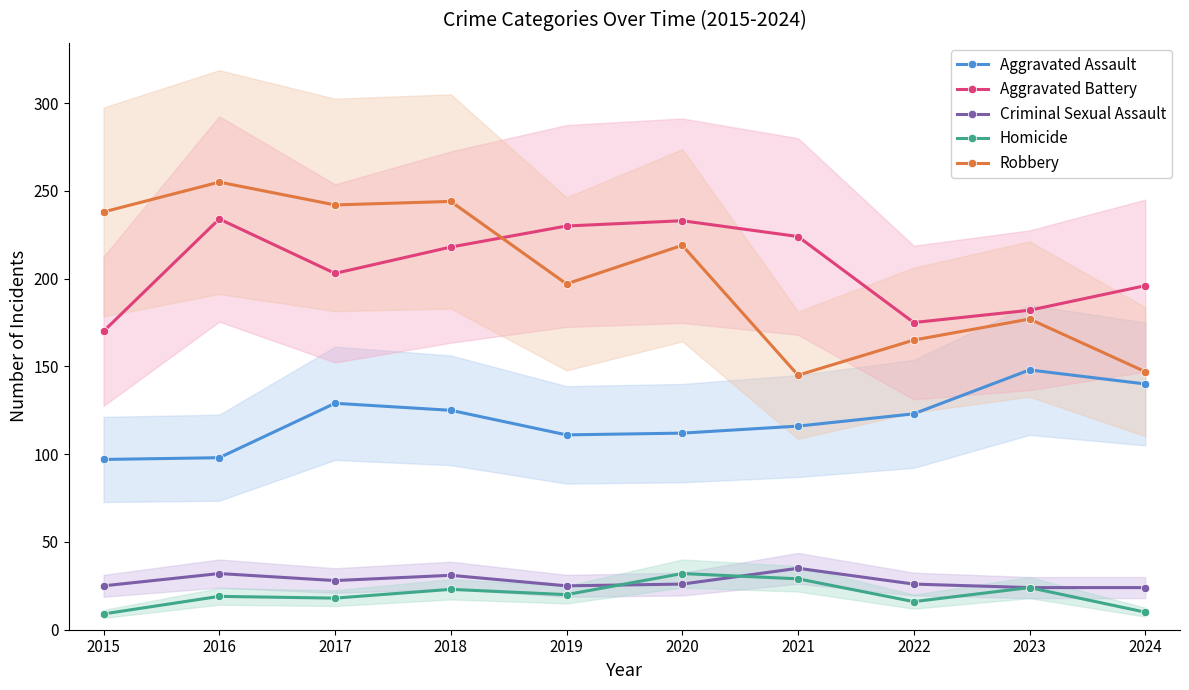

At how many categories does at least one series exceed 134?

10